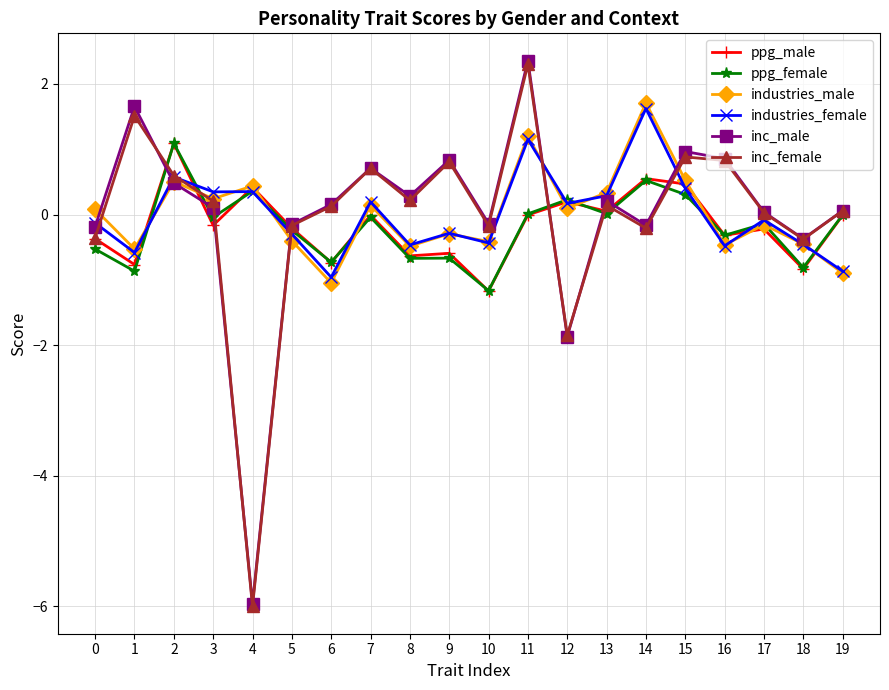

True or false: industries_female has more than 2 interior local peaks.

True